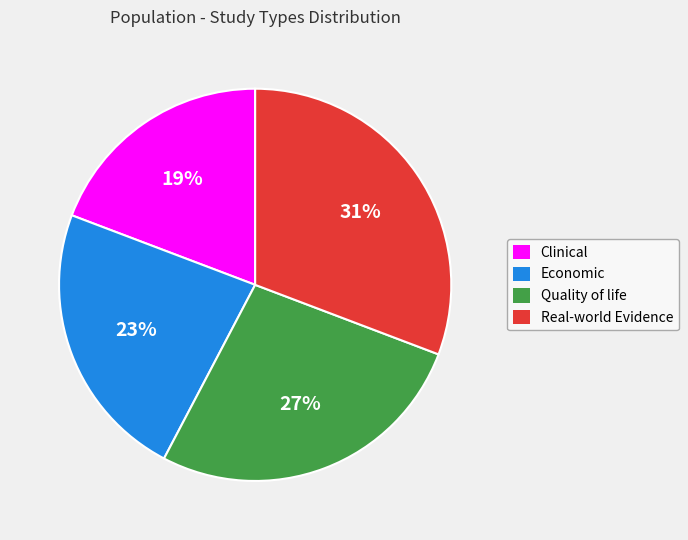

What is the smallest slice in the pie chart?

Clinical